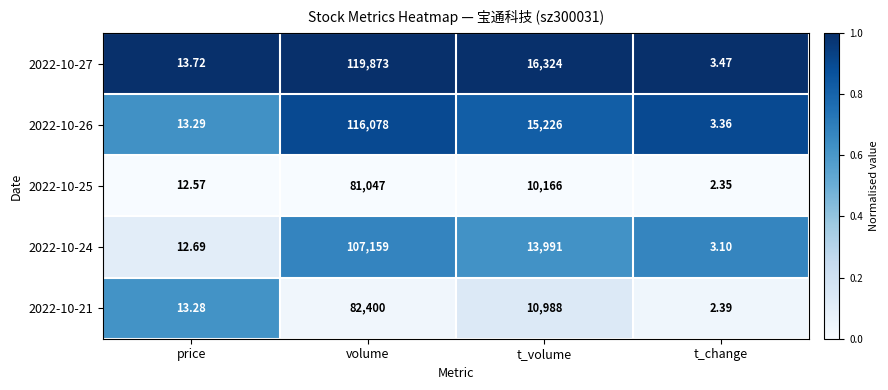

Rank the categories by 2022-10-26 value from lowest to highest.

t_change, price, t_volume, volume